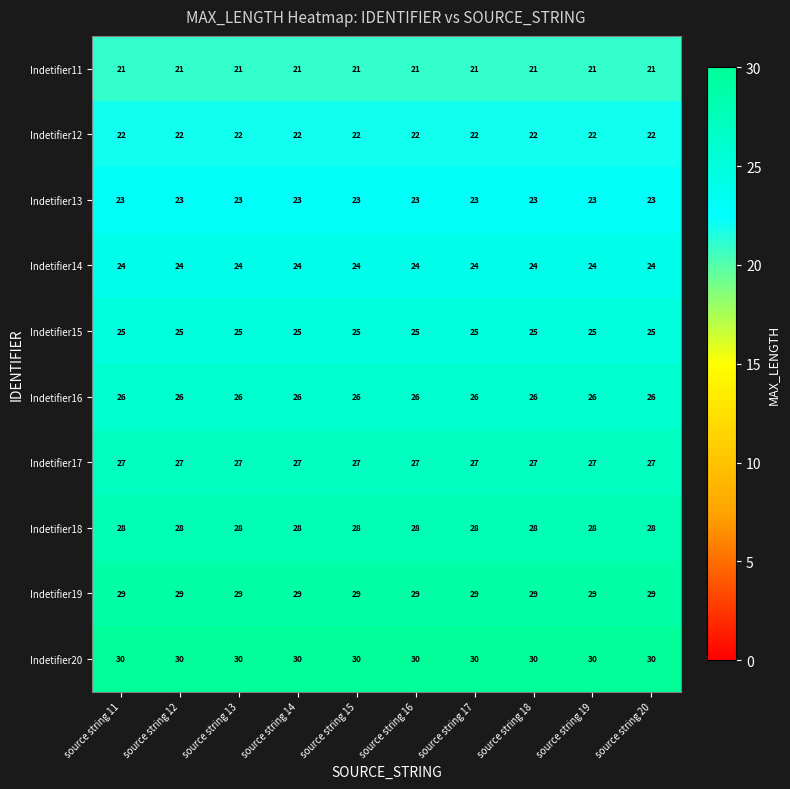

Rank the series by their maximum value, from lowest to highest.

Indetifier11, Indetifier12, Indetifier13, Indetifier14, Indetifier15, Indetifier16, Indetifier17, Indetifier18, Indetifier19, Indetifier20